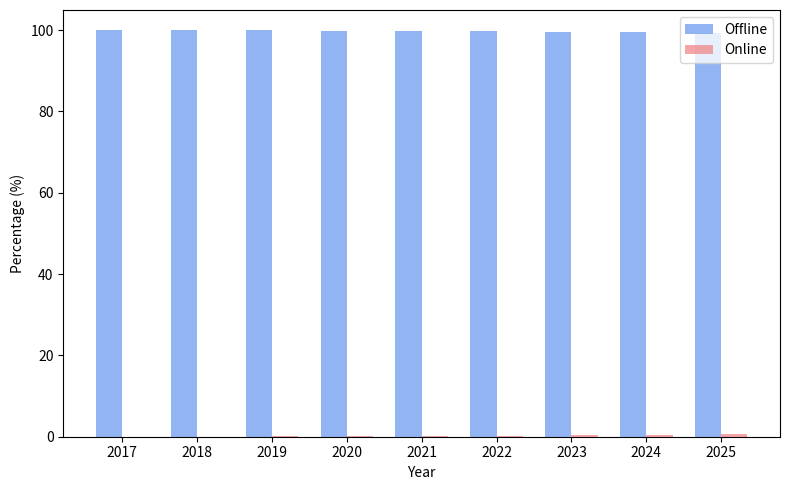

The value of Offline at 2017 is 163.2. True or false?

False